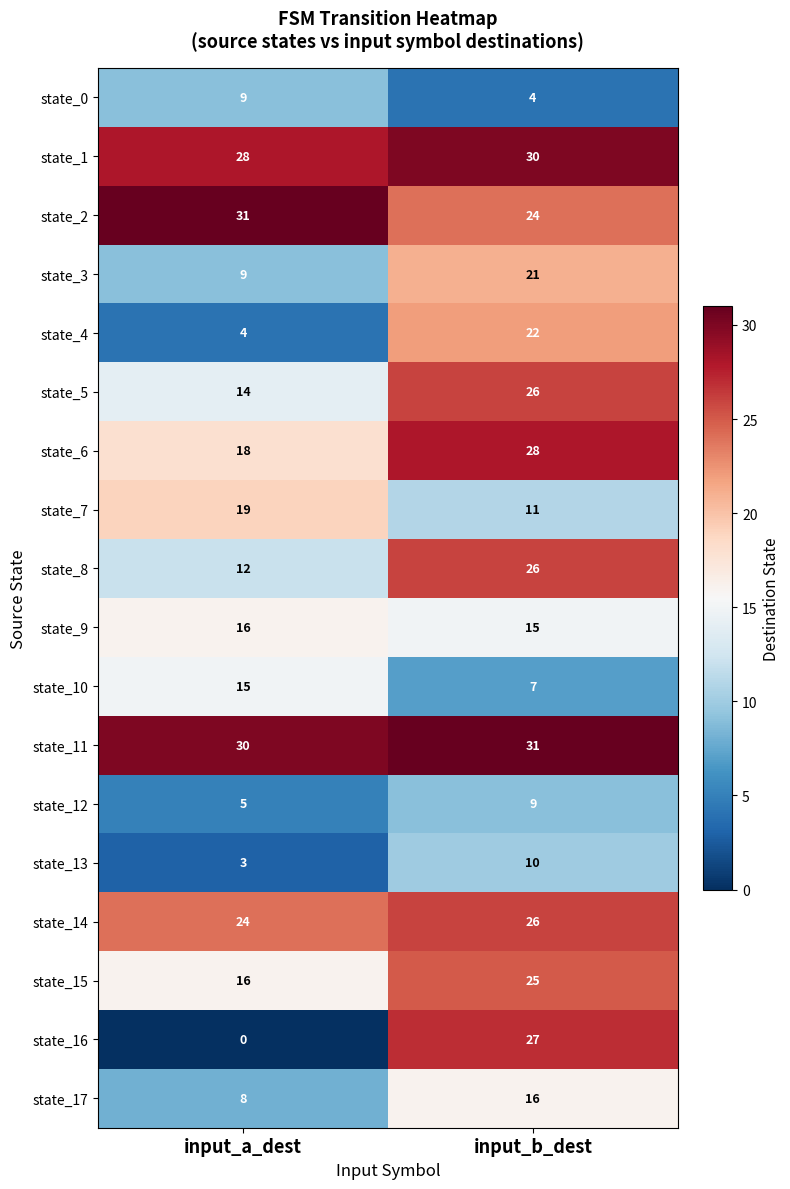

Rank the categories by state_5 value from highest to lowest.

input_b_dest, input_a_dest